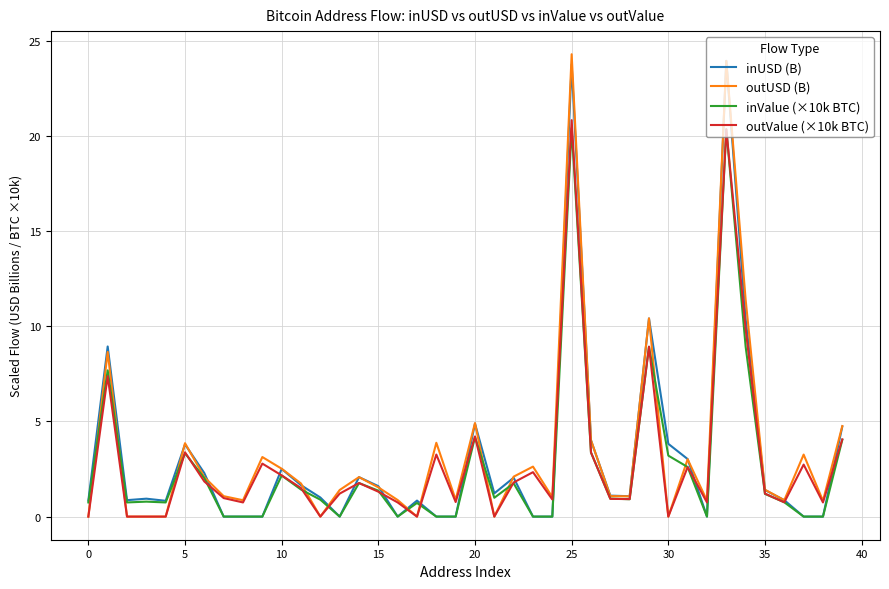

What is the maximum value for outValue (×10k BTC)?

20.8